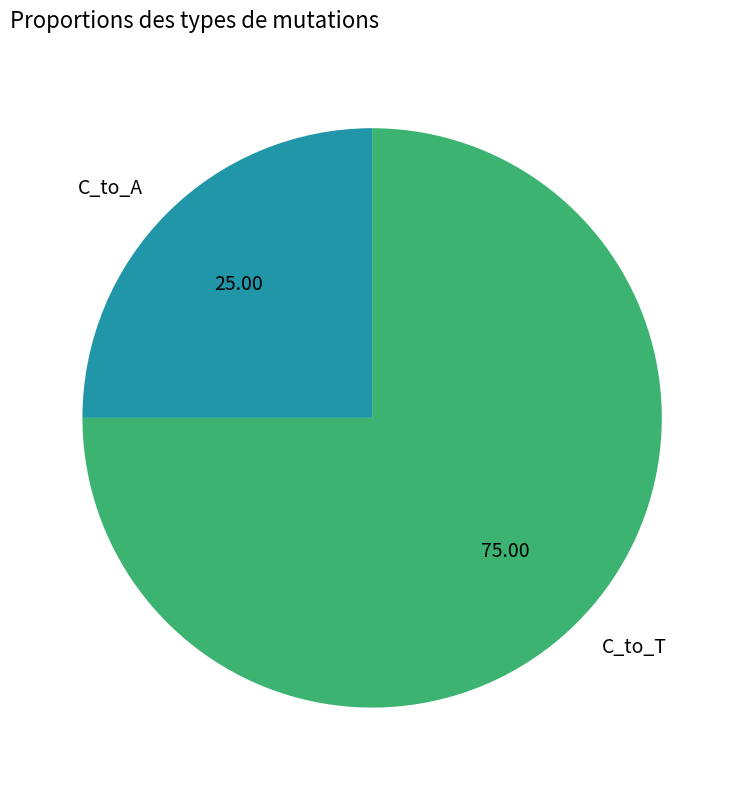

How many slices are in this pie chart?

2